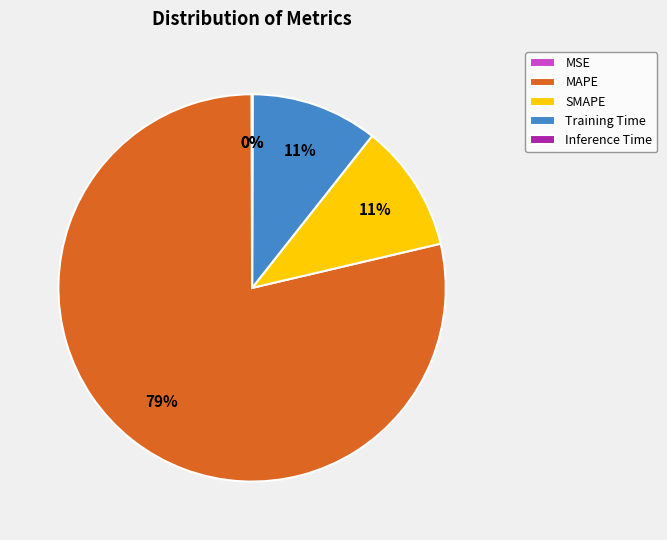

The SMAPE slice represents 11% of the pie. True or false?

True